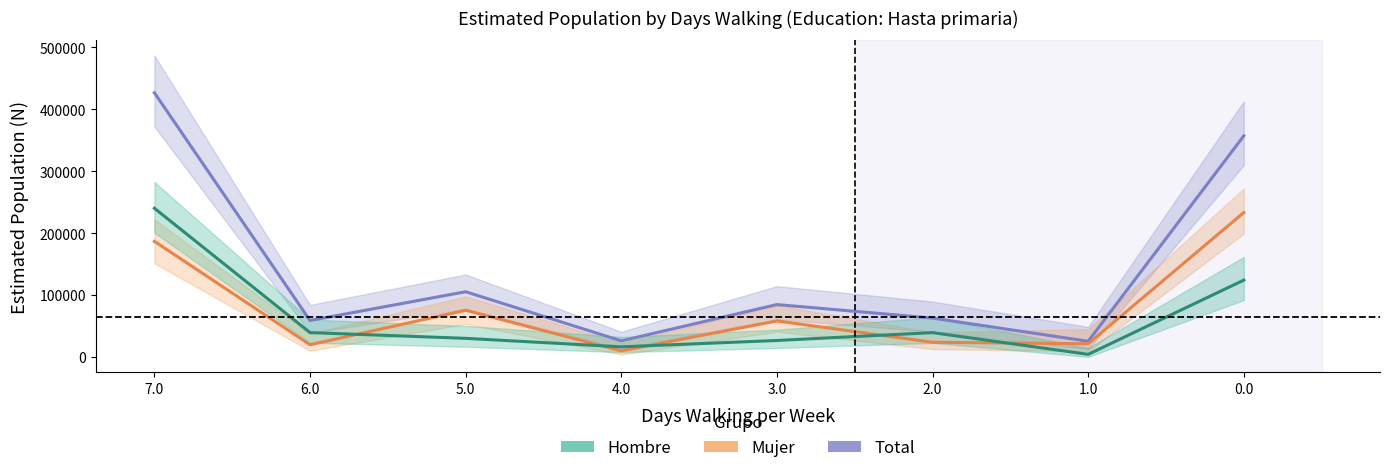

At which label does Mujer first exceed 58045?

7.0